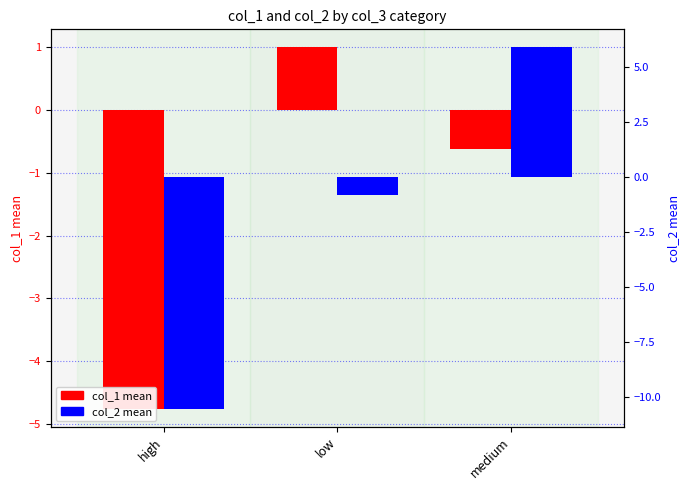

List the series in order of their peak value, highest first.

col_2 (mean), col_1 (mean)